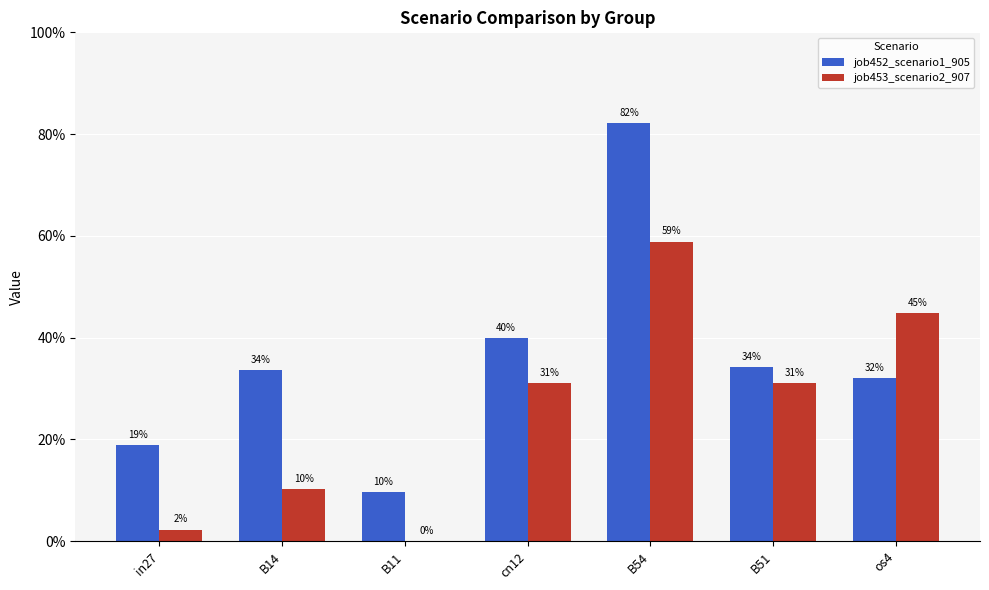

What is the difference between the maximum and minimum values in the job453_scenario2_907 series?

0.6